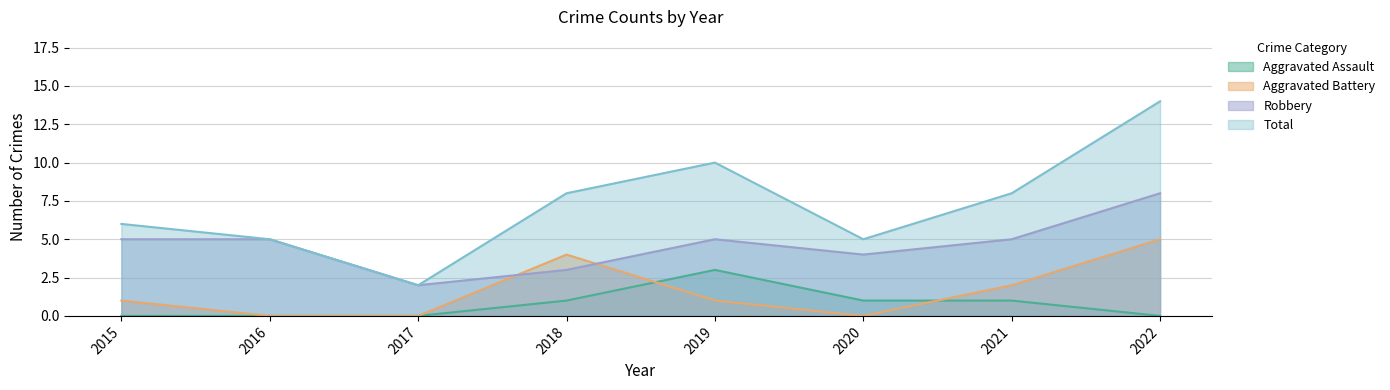

Which category has the lowest value in the Aggravated Assault series?

2015